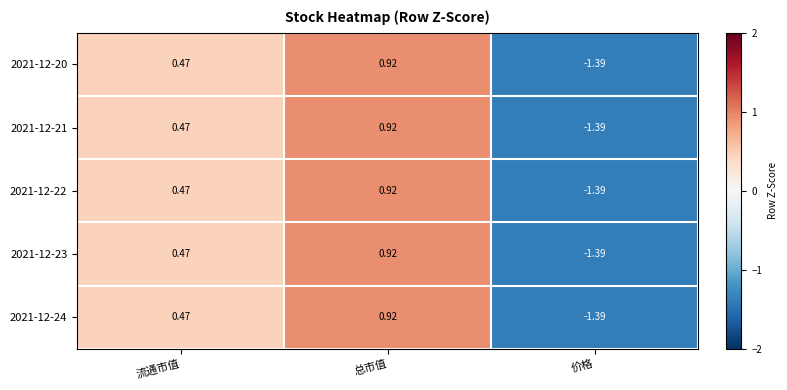

Where is 2021-12-20 nearest to the value 0?

流通市值